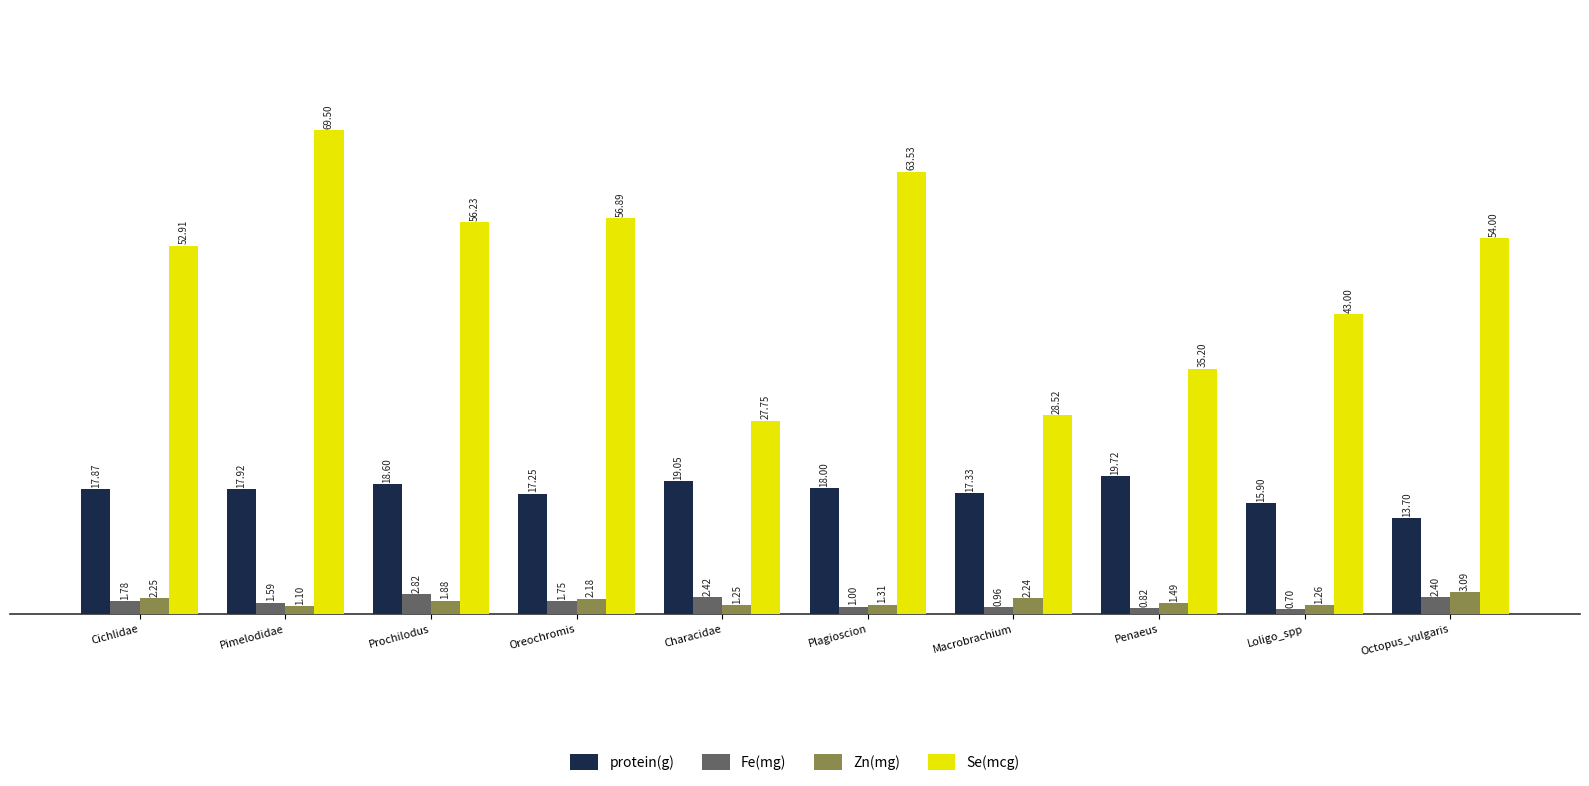

Which series has the largest range (max minus min)?

Se(mcg)